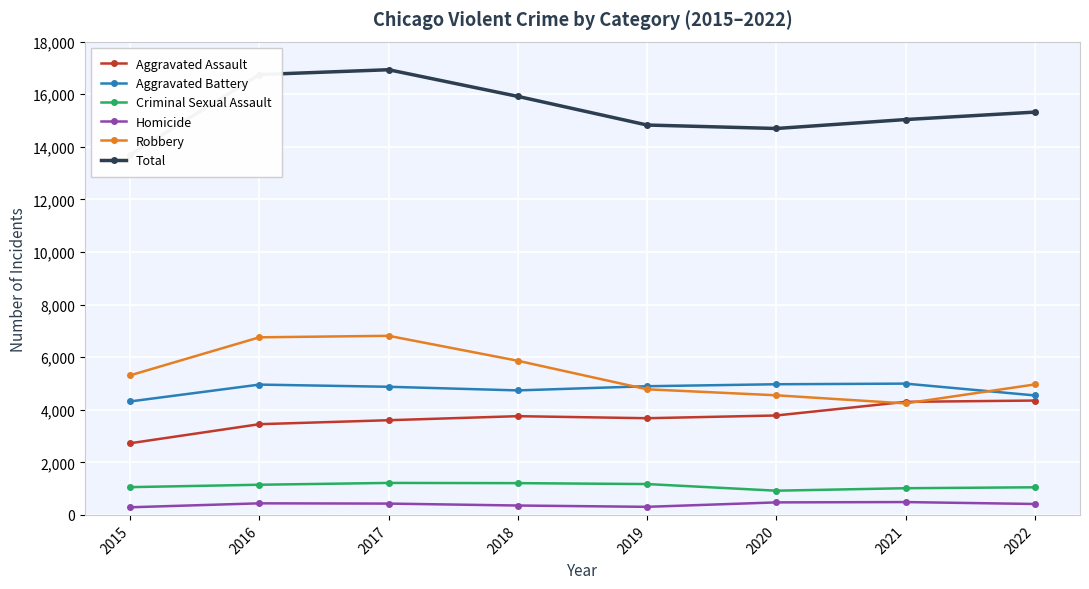

How many values in the Aggravated Assault series are below 3755?

4